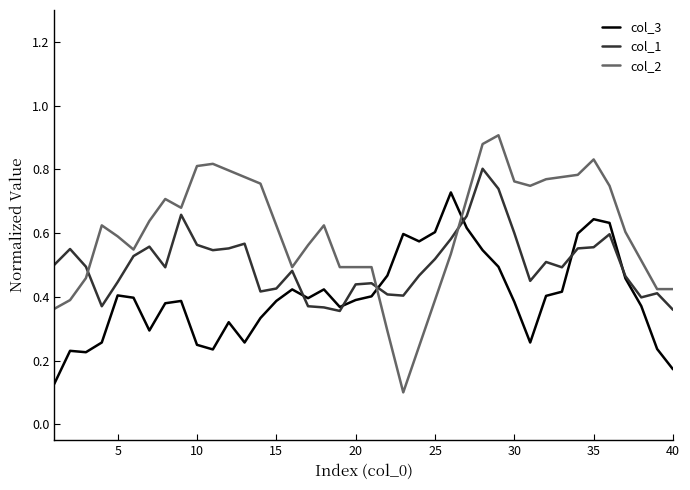

Which series has the largest total across all categories?

col_2